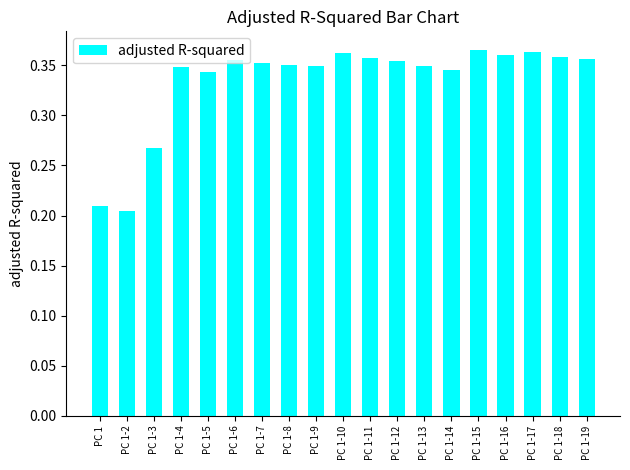

The chart shows a value of 0.6 at PC 1-9. True or false?

False